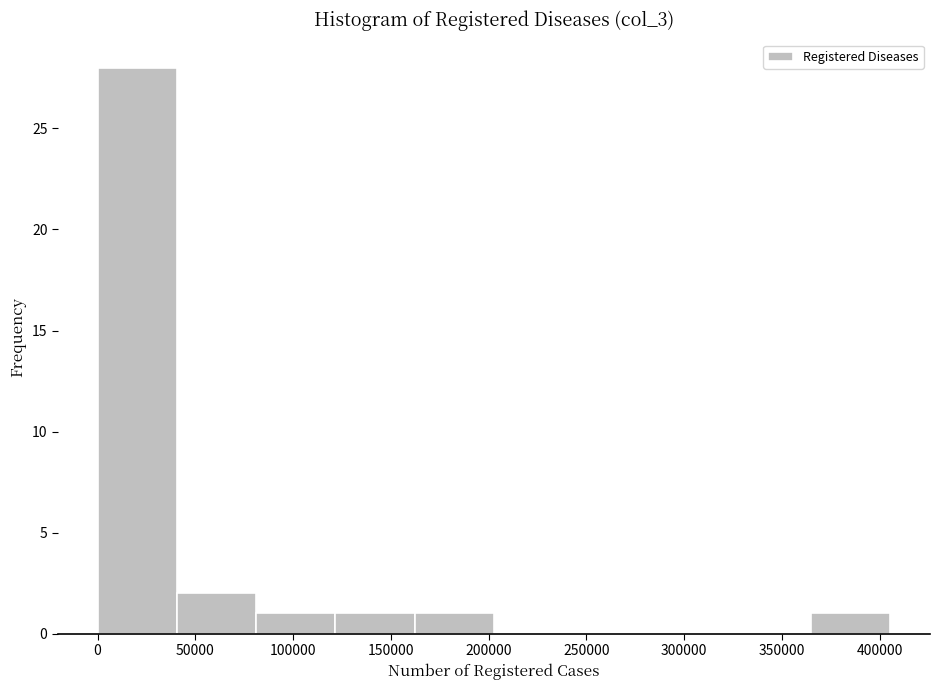

Reading left to right, list every bar in this chart as the range it spans on the x-axis followed by its height. Neither the bar edges nor the heights are printed on the chart, so give them approximately, as read against the axes.

0 to 40000: 28
40000 to 80000: 2
80000 to 120000: 1
120000 to 160000: 1
160000 to 205000: 1
205000 to 245000: 0
245000 to 285000: 0
285000 to 325000: 0
325000 to 365000: 0
365000 to 405000: 1